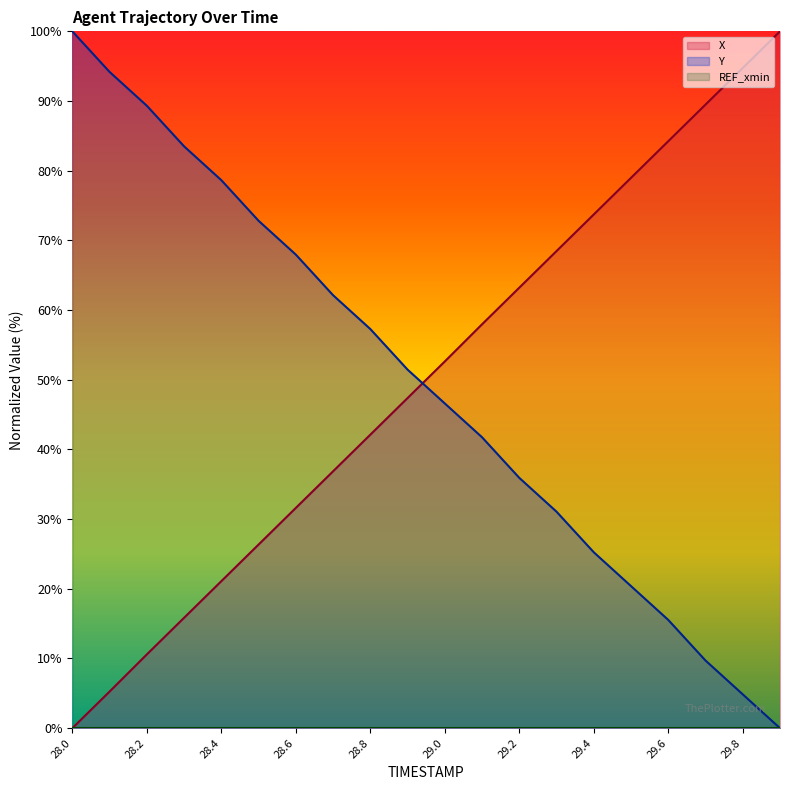

How many intersections are there between Y and X?

1